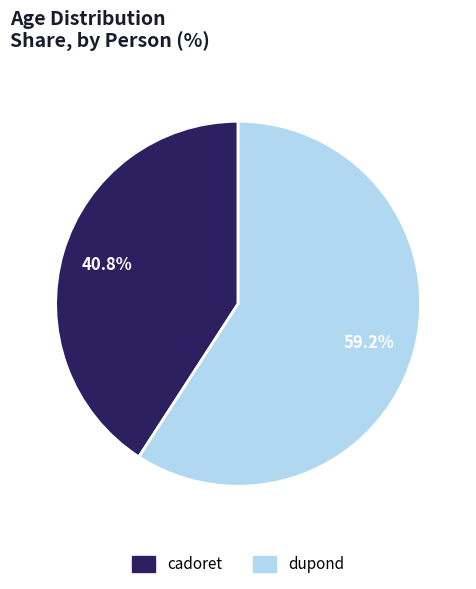

Rank the categories by value from lowest to highest.

cadoret, dupond